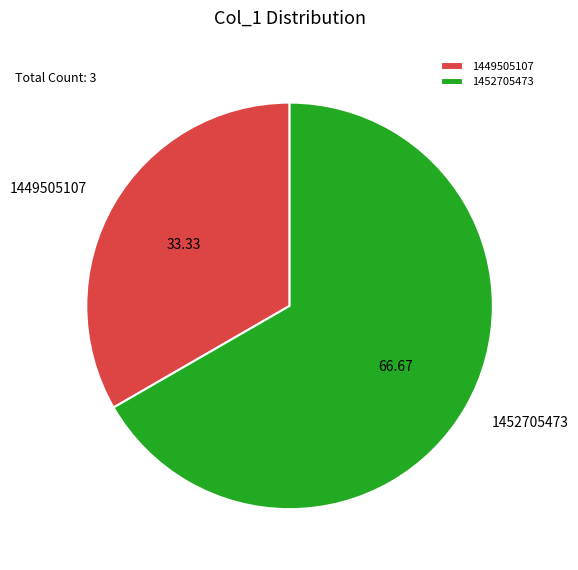

How many slices are in this pie chart?

2